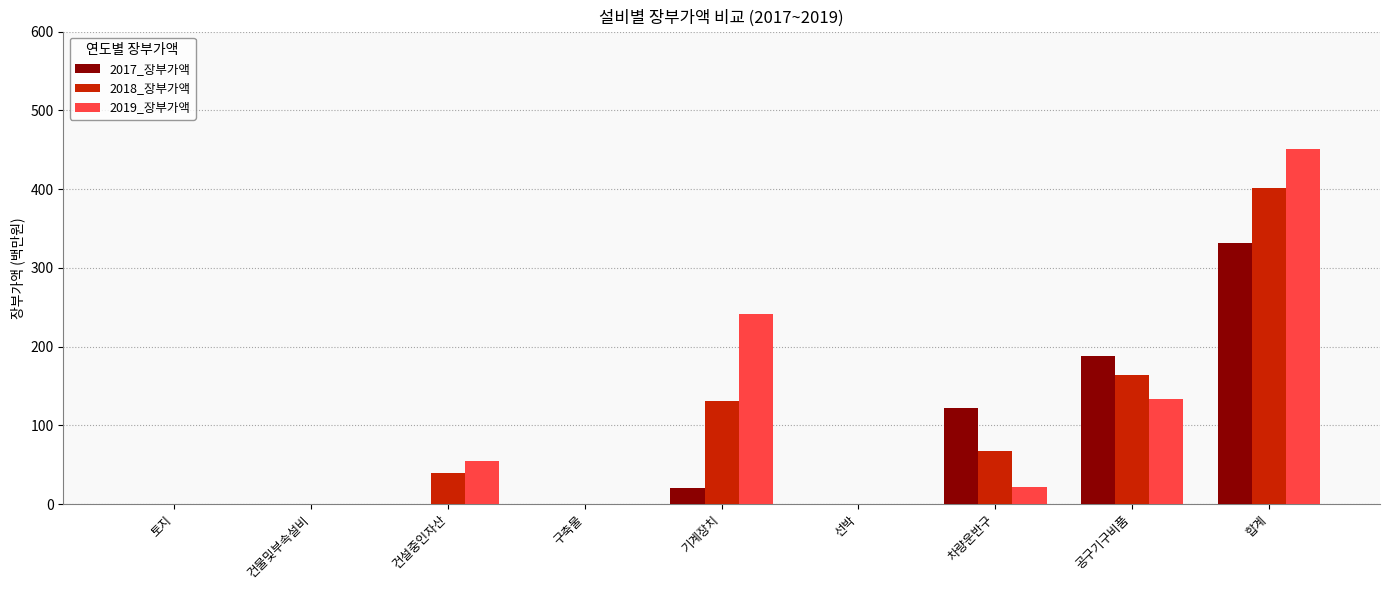

The 2017_장부가액 series shows 190 at 차량운반구. True or false?

False